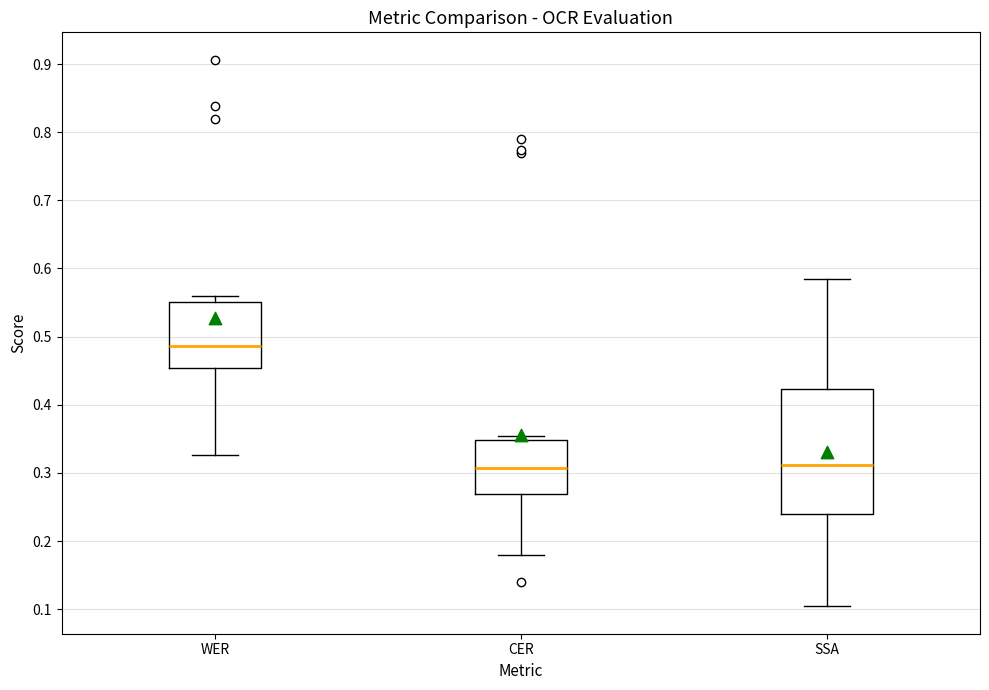

Which box is the tallest, from its lower edge to its upper edge?

SSA